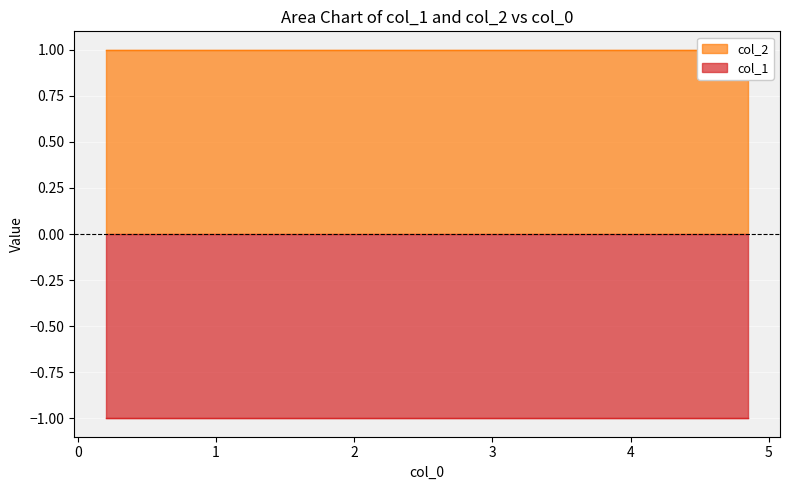

Reading right to left, what are all the values shown in this chart?

col_1: -1	-1	-1	-1	-1	-1	-1	-1	-1	-1
col_2: 1	1	1	1	1	1	1	1	1	1